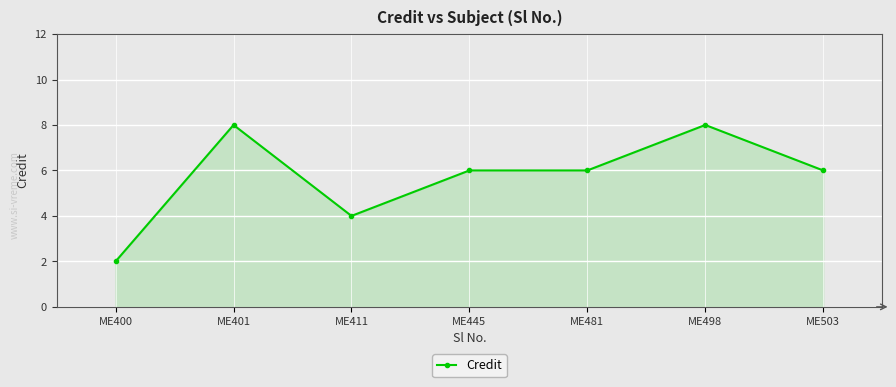

Reading left to right, what are all the values shown in this chart?

2	8	4	6	6	8	6